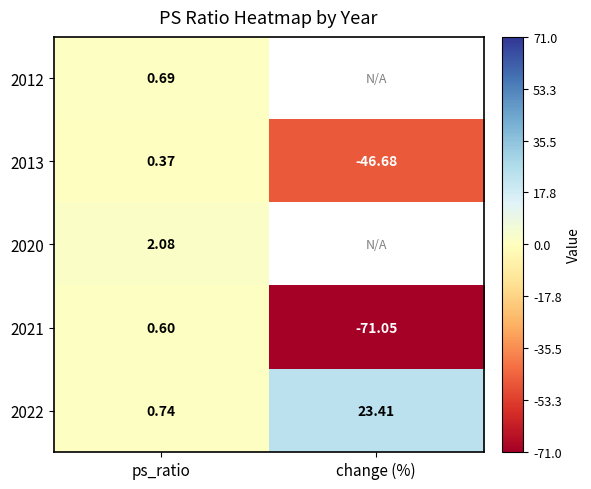

What is the total value across all series at ps_ratio?

4.5